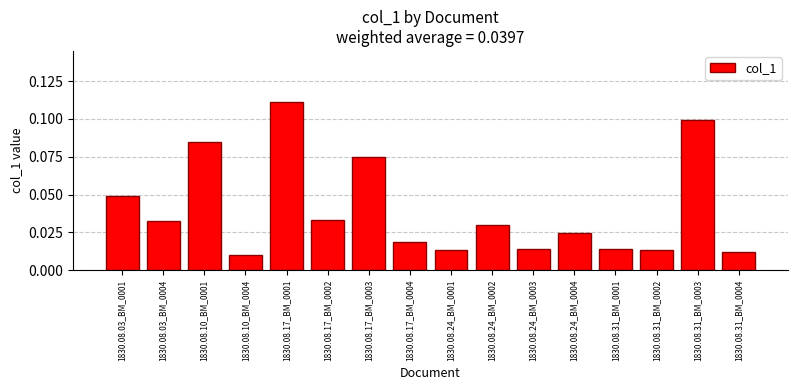

Which category has the highest value across all series?

1830.08.17_BM_0001